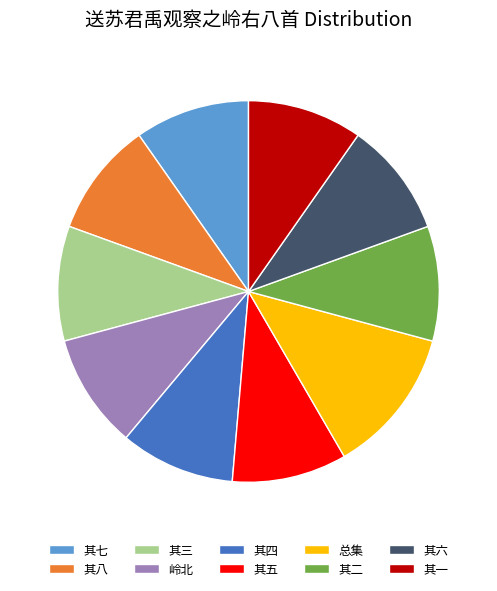

Is there any slice that represents more than half of the pie?

No